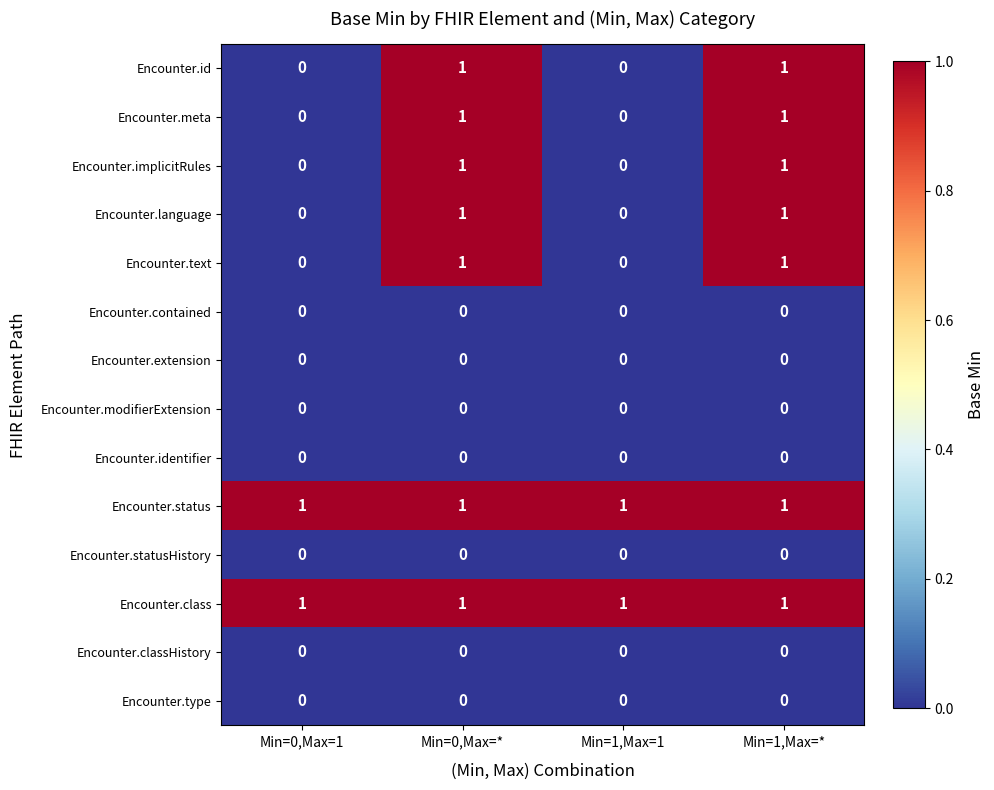

Is the value of Encounter.status at Min=1,Max=* greater than the value of Encounter.classHistory at Min=1,Max=1?

Yes